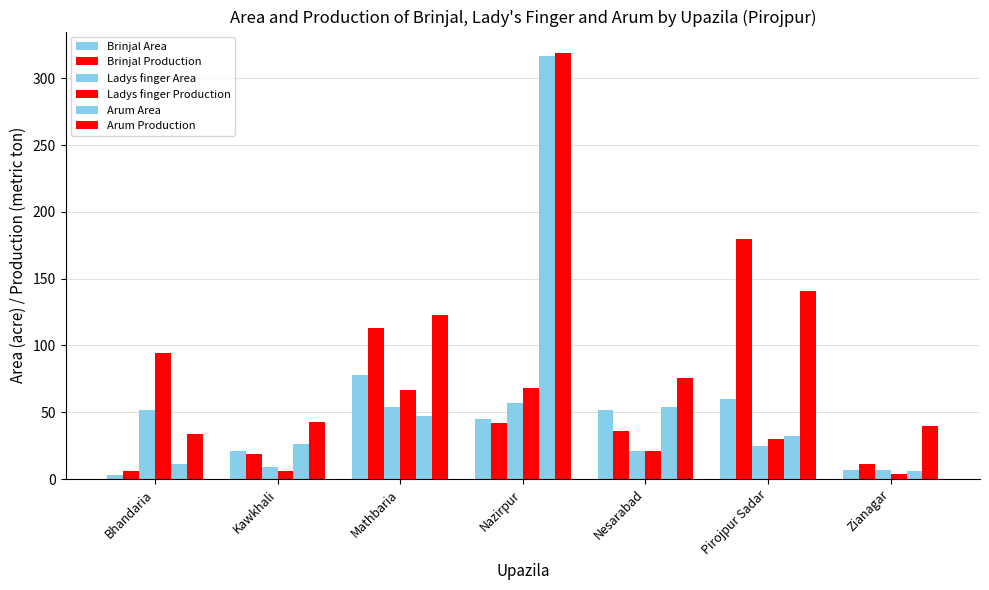

What is the minimum value for Brinjal Production?

6